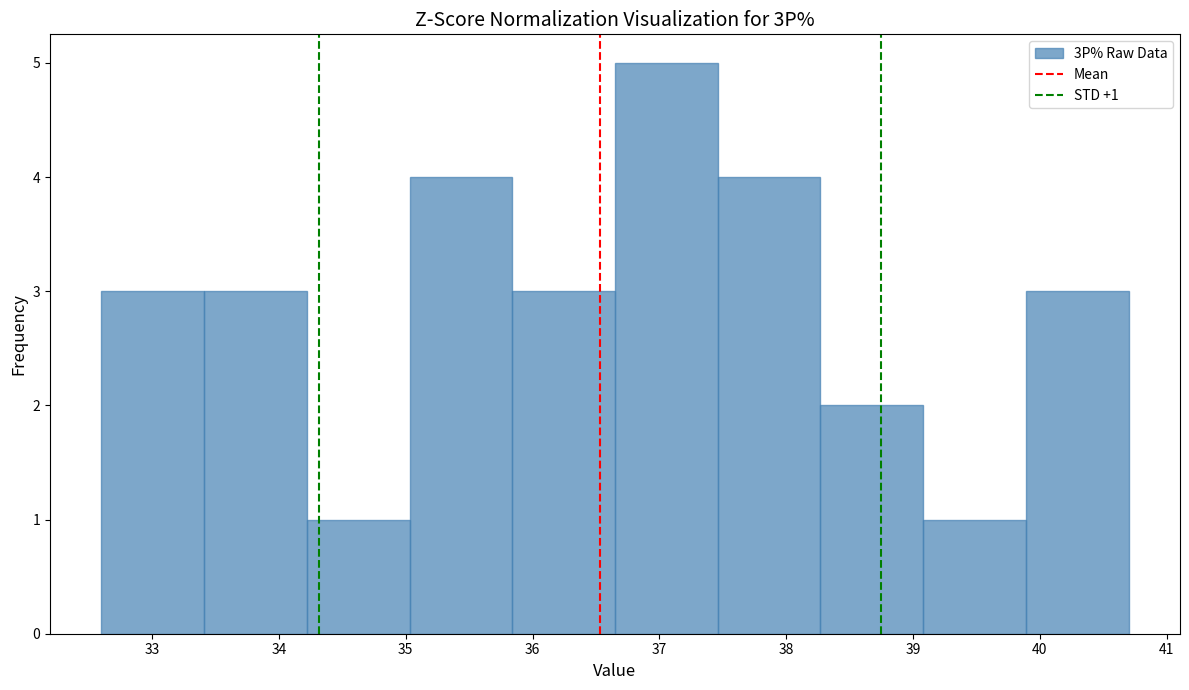

Over which range of the x-axis is the bar tallest?

36.65 to 37.46